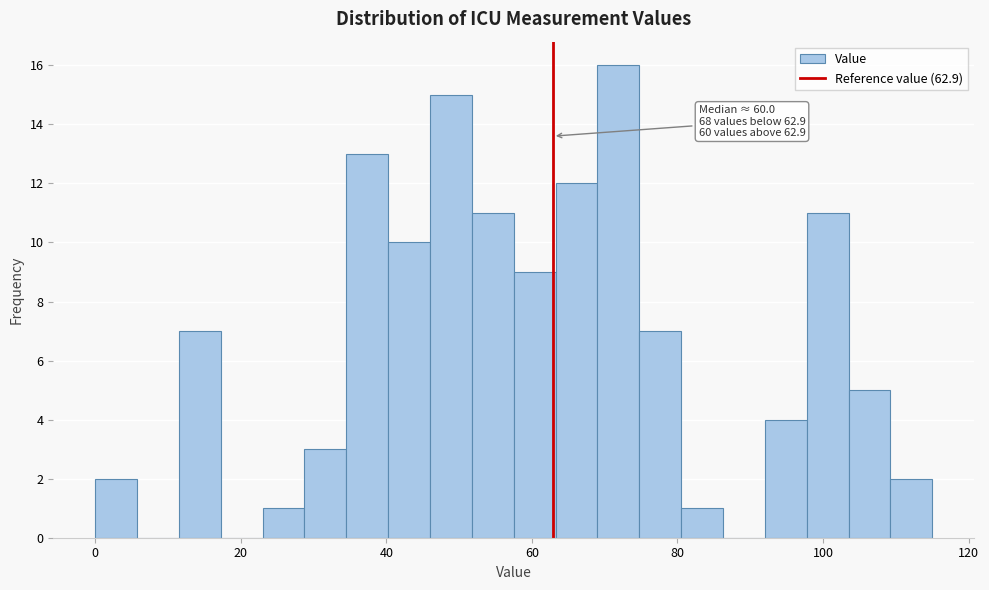

Around what value on the x-axis is the tallest bar? Give the approximate position of its centre, as read against the axis.

72